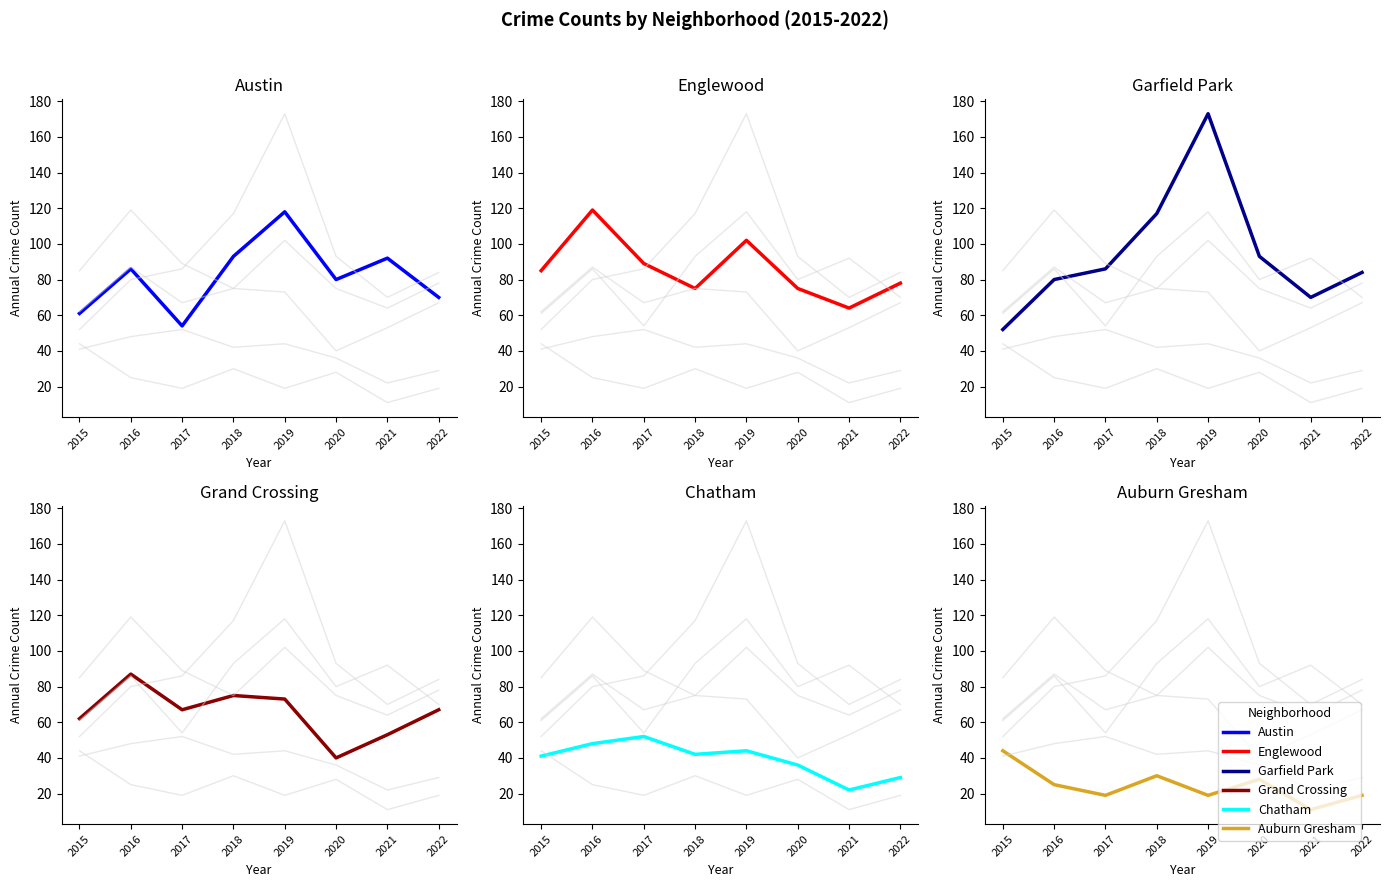

At which label does Chatham first exceed 42?

2016